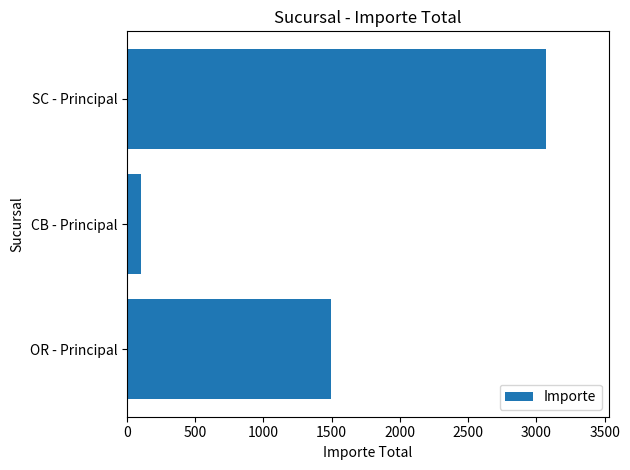

What is the sum of all values?

4666.0